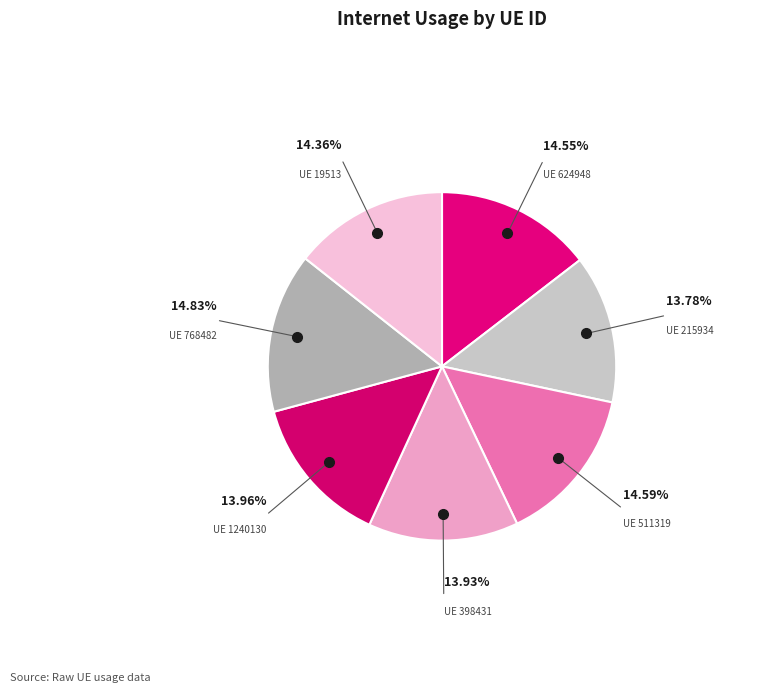

Count the number of slices in the pie.

7